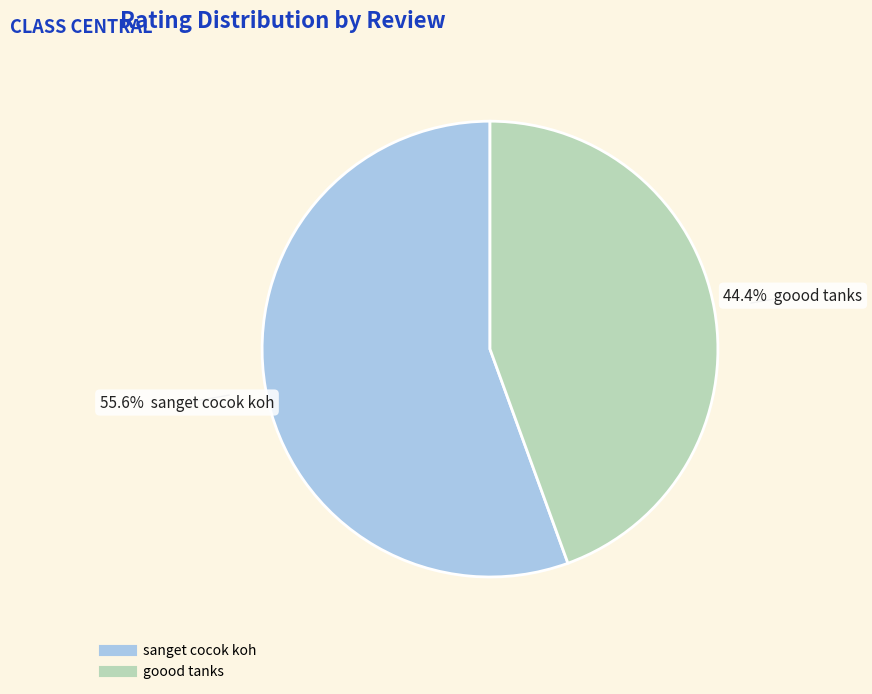

To the nearest percent, what percentage of the pie is goood tanks?

44%